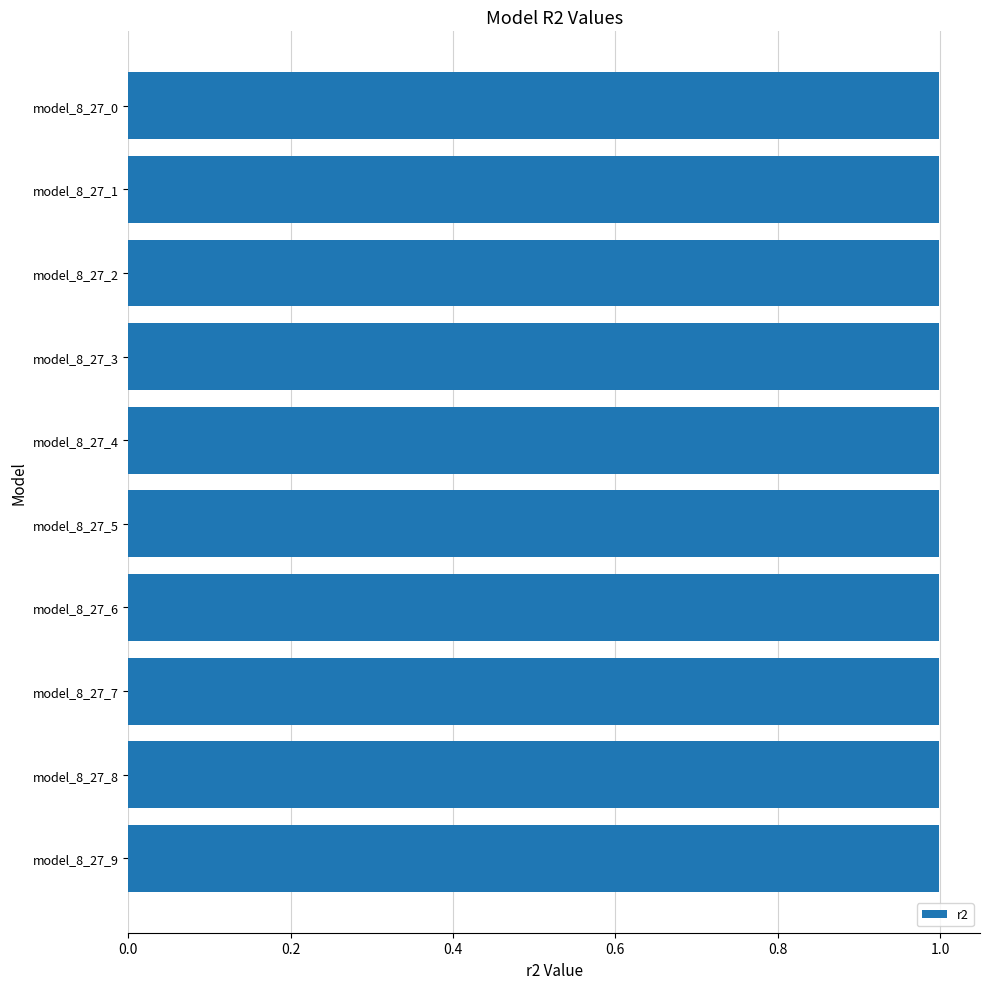

Reading bottom to top, what are all the values shown in this chart?

model_8_27_9=1.0	model_8_27_8=1.0	model_8_27_7=1.0	model_8_27_6=1.0	model_8_27_5=1.0	model_8_27_4=1.0	model_8_27_3=1.0	model_8_27_2=1.0	model_8_27_1=1.0	model_8_27_0=1.0